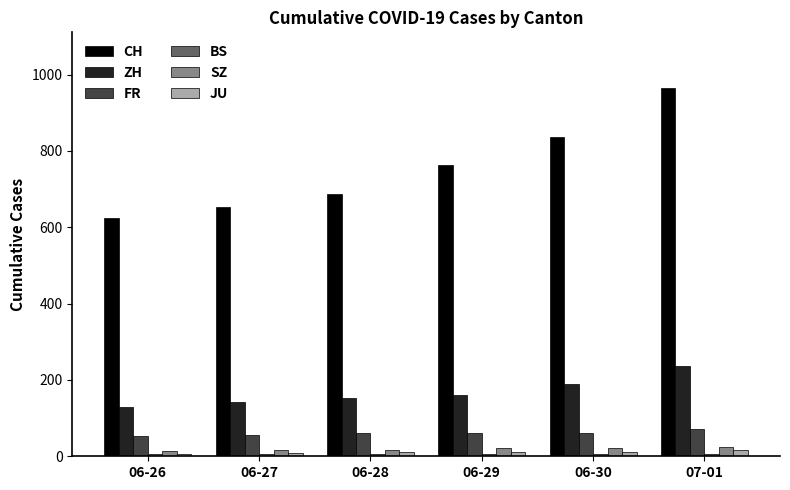

What is the sum of the SZ values at 06-28 and 06-26?

29